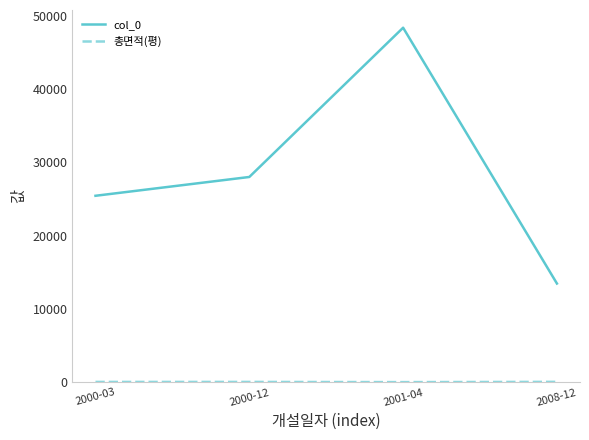

At which category does the chart reach its peak across all series?

2001-04